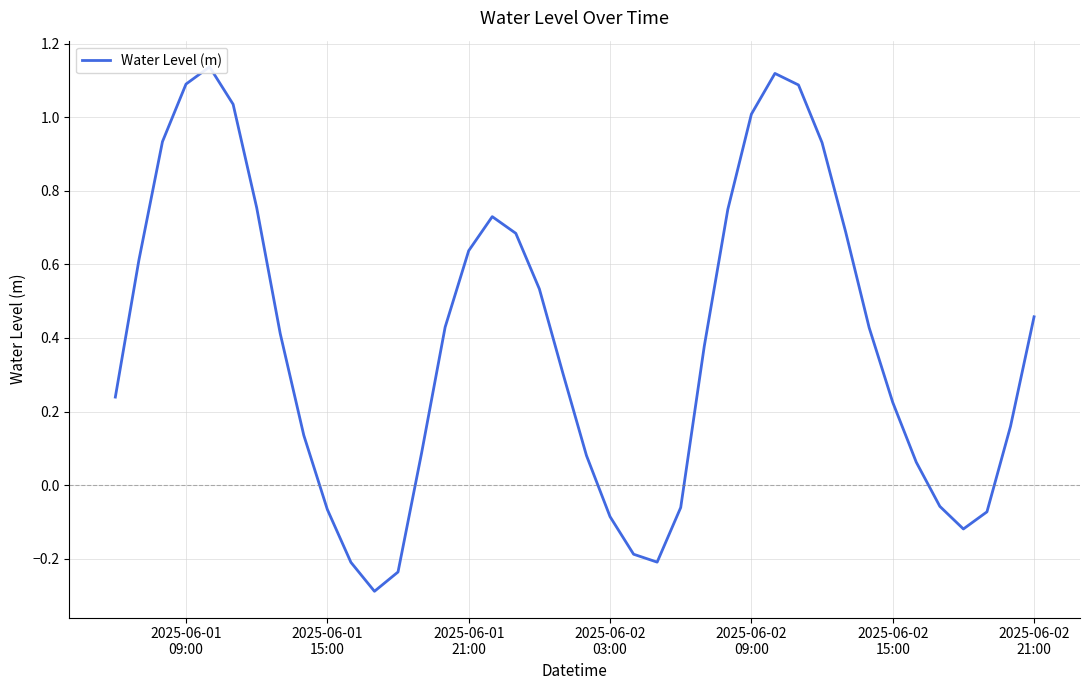

Reading right to left, list all the values displayed in this chart.

0.5	0.2	-0.1	-0.1	-0.1	0.1	0.2	0.4	0.7	0.9	1.1	1.1	1.0	0.7	0.4	-0.1	-0.2	-0.2	-0.1	0.1	0.3	0.5	0.7	0.7	0.6	0.4	0.1	-0.2	-0.3	-0.2	-0.1	0.1	0.4	0.8	1.0	1.1	1.1	0.9	0.6	0.2